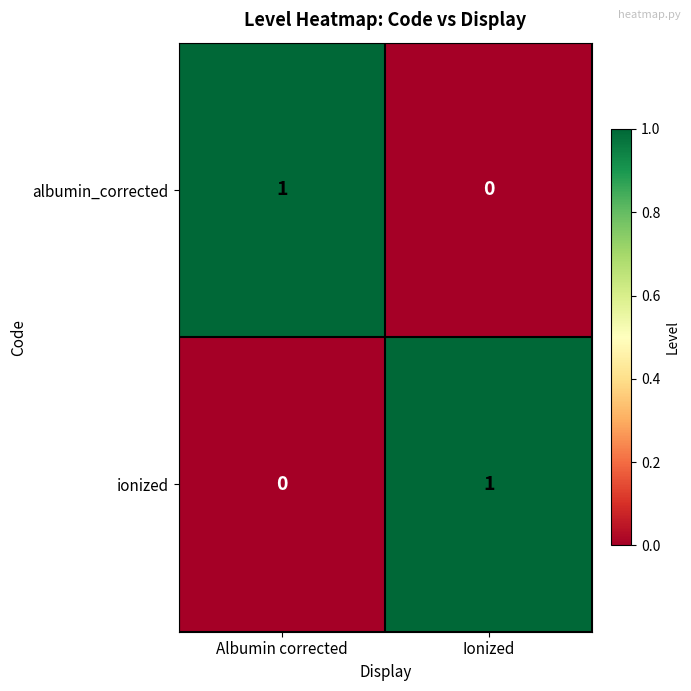

Count the number of categories in the chart.

2